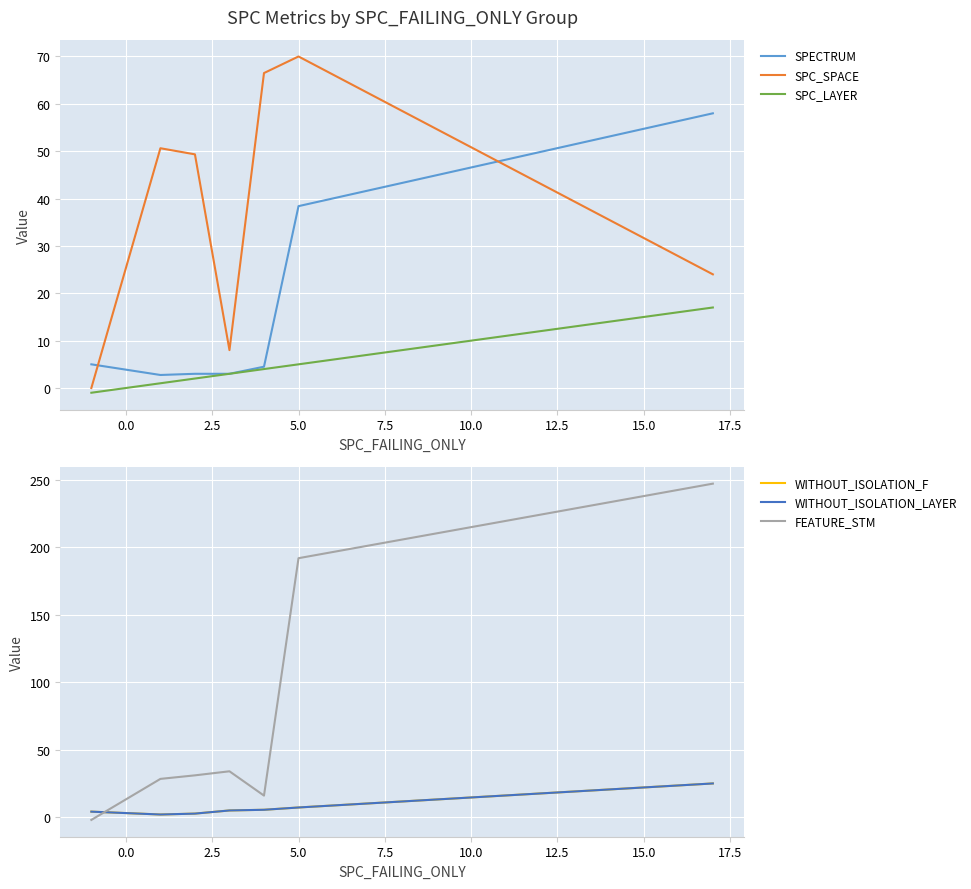

What is the lowest value of the SPECTRUM series?

2.8